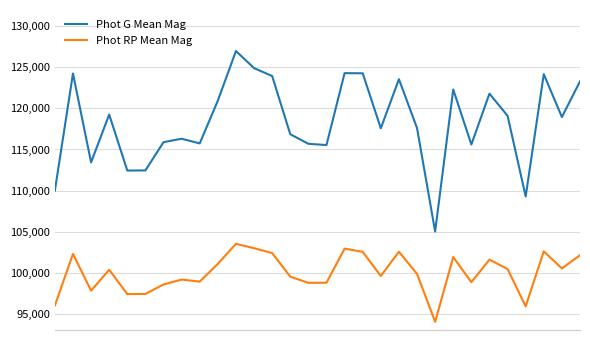

True or false: Phot G Mean Mag and Phot RP Mean Mag intersect in this chart.

False